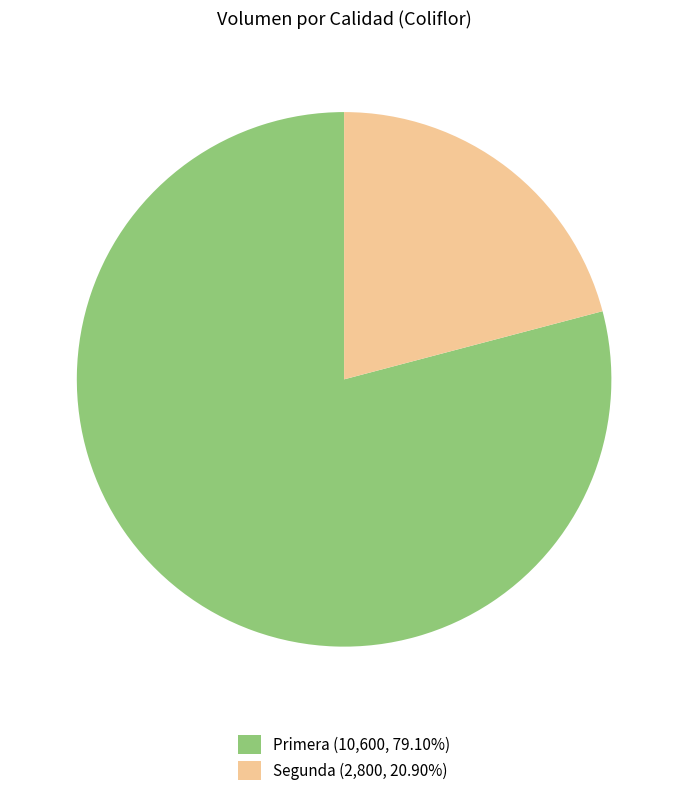

Which slice is the largest?

Primera